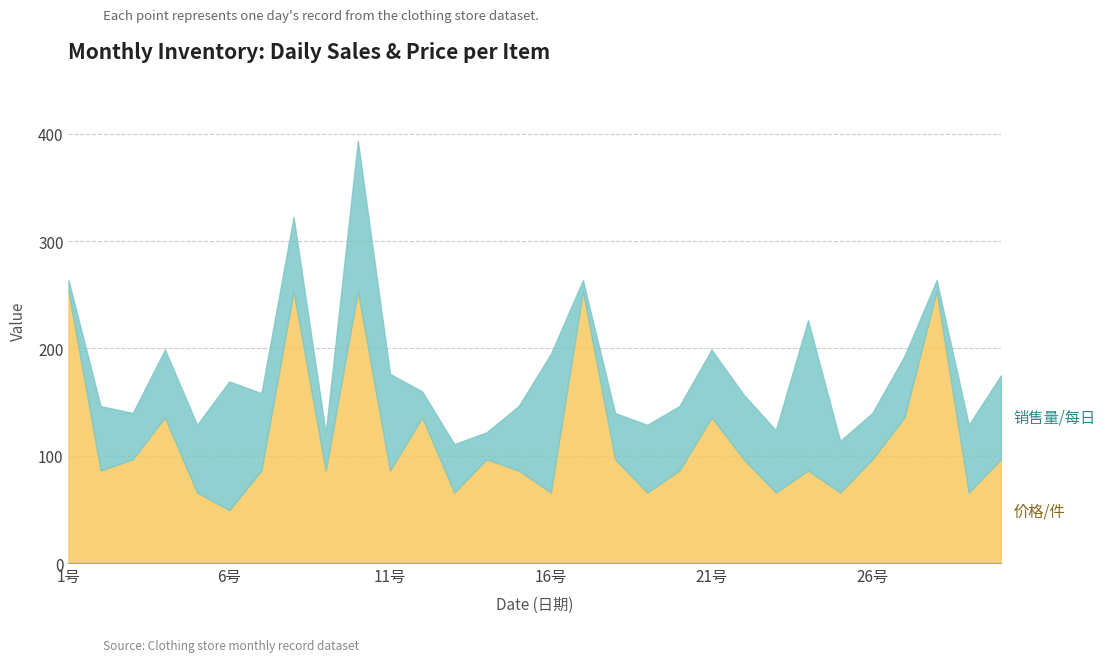

After their last crossing, which series has the higher values: 价格/件 or 销售量/每日?

价格/件